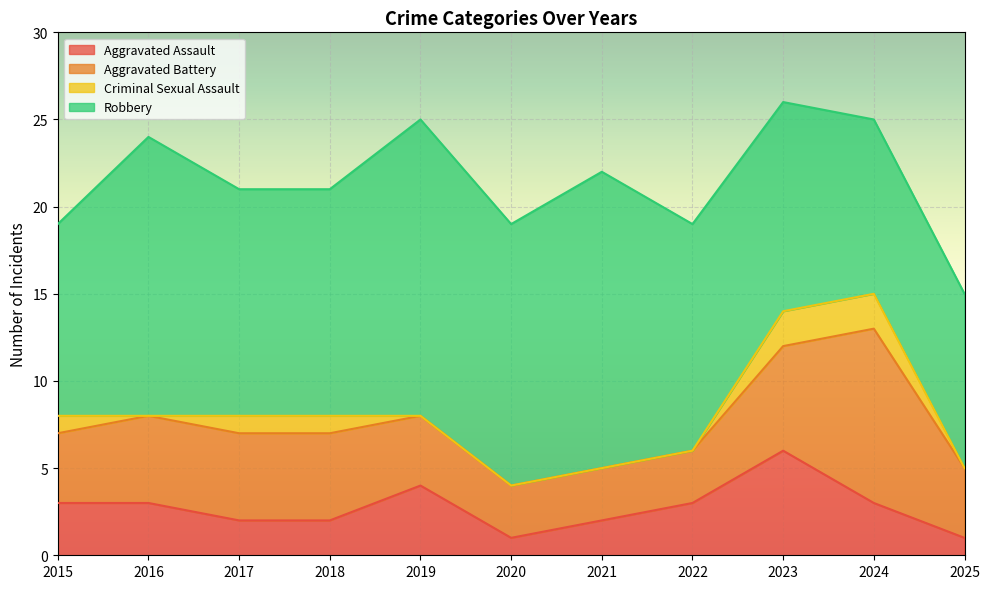

How many lines are shown in the chart?

4